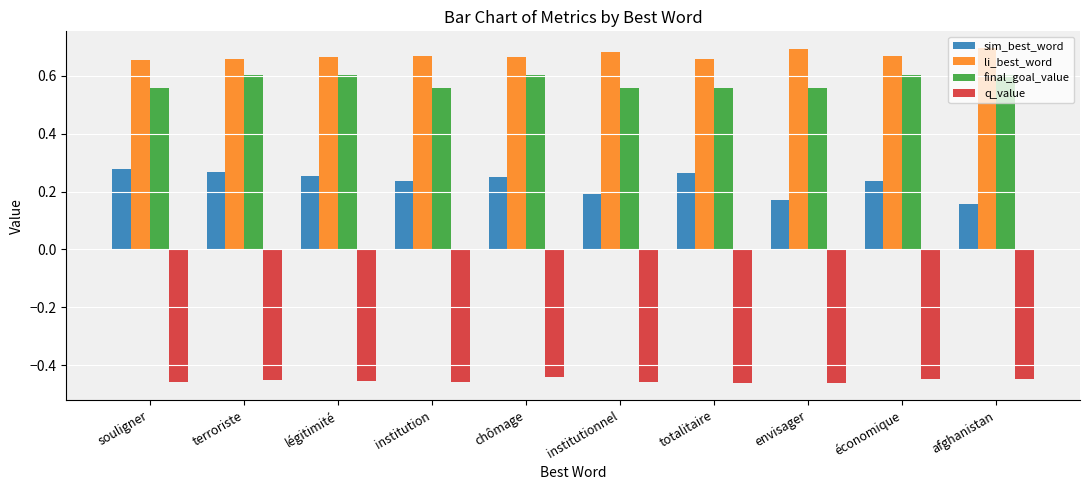

List the series in order of their peak value, highest first.

li_best_word, final_goal_value, sim_best_word, q_value